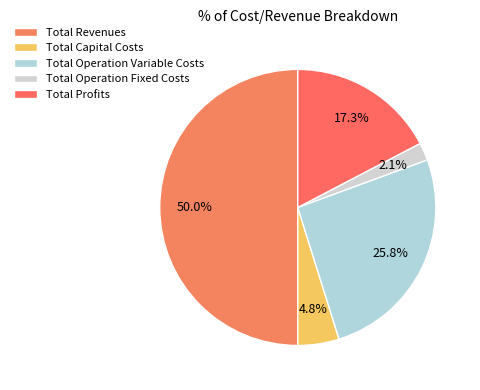

How much of the chart is everything except Total Profits?

82.7%